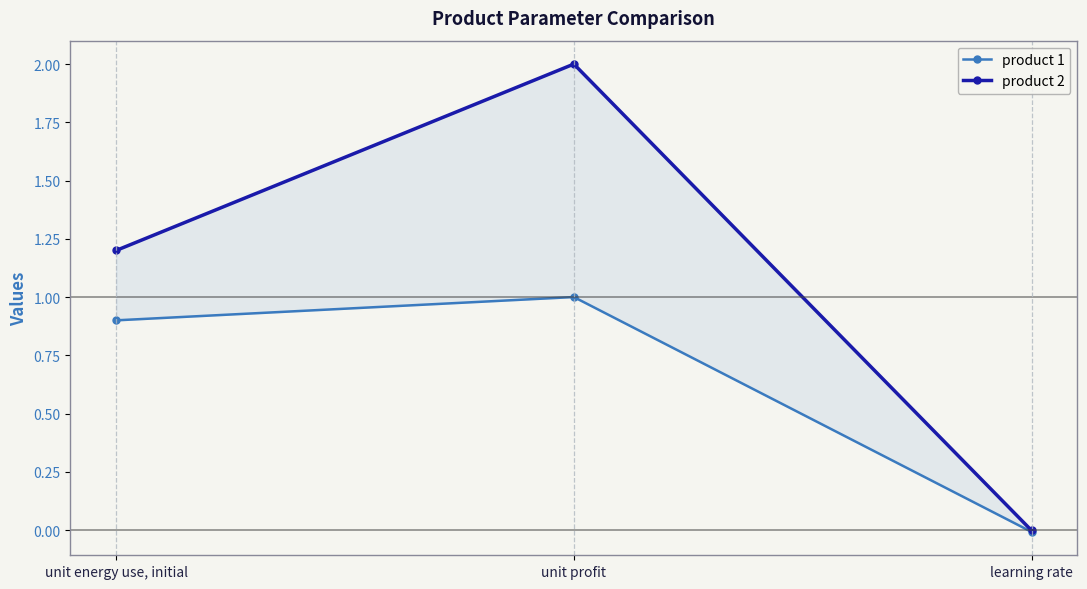

Is this an area chart (filled region under the line)?

No